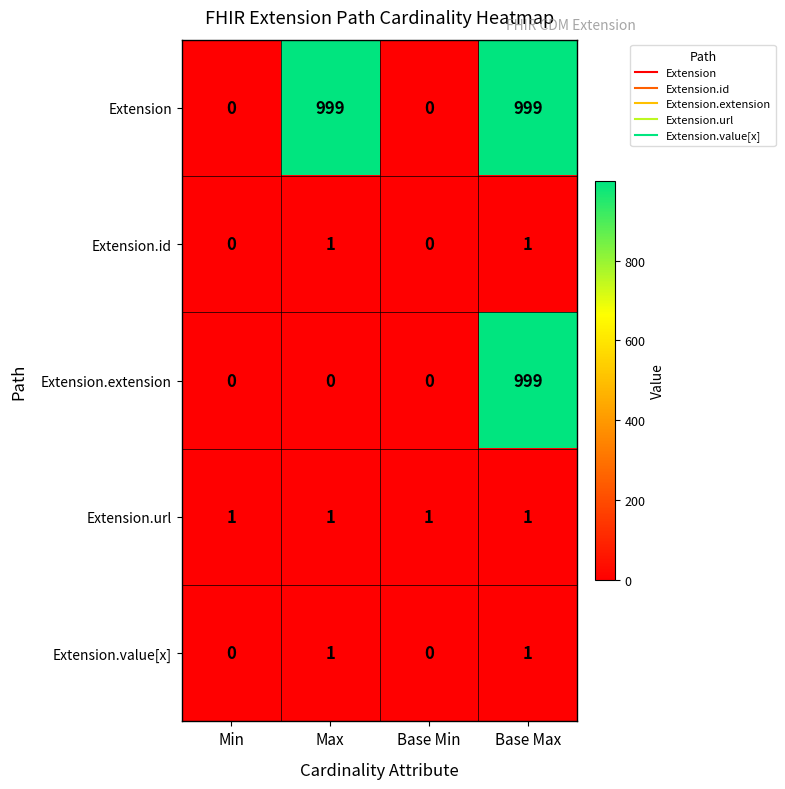

What is the greatest value displayed?

999